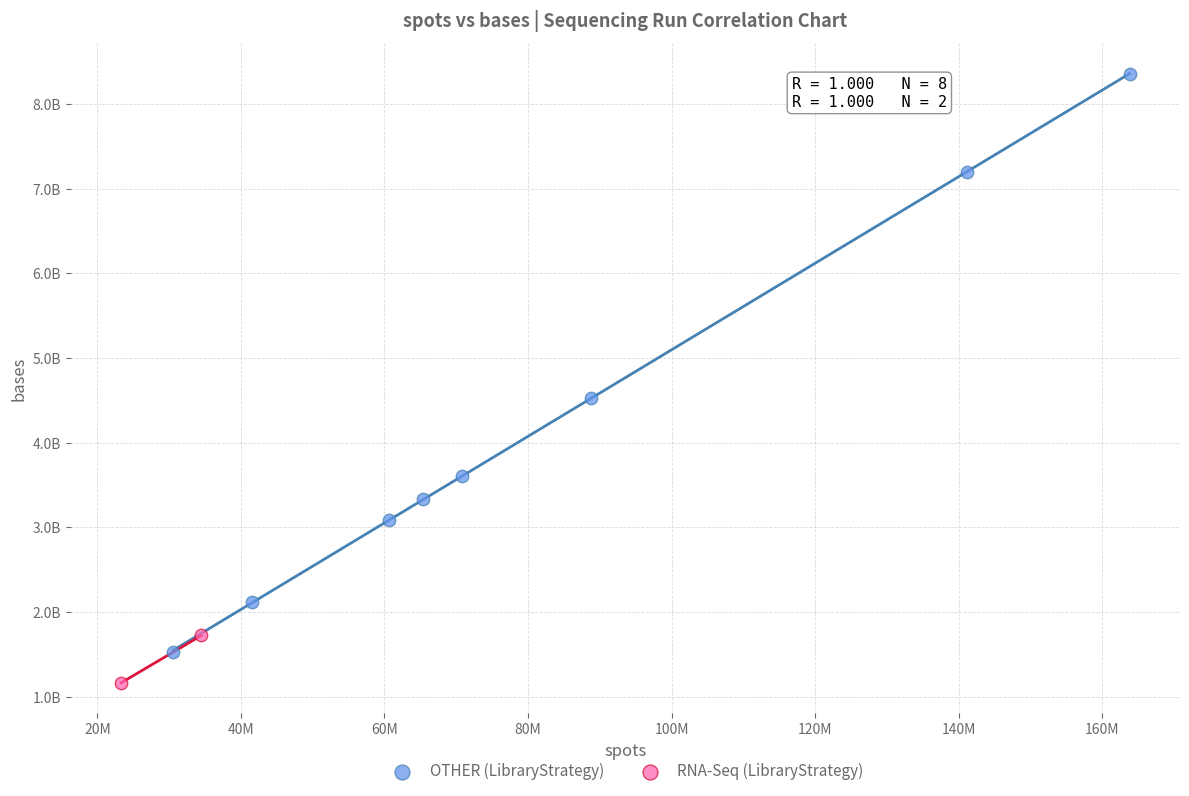

Which series has the largest Y range (max minus min)?

OTHER (LibraryStrategy)